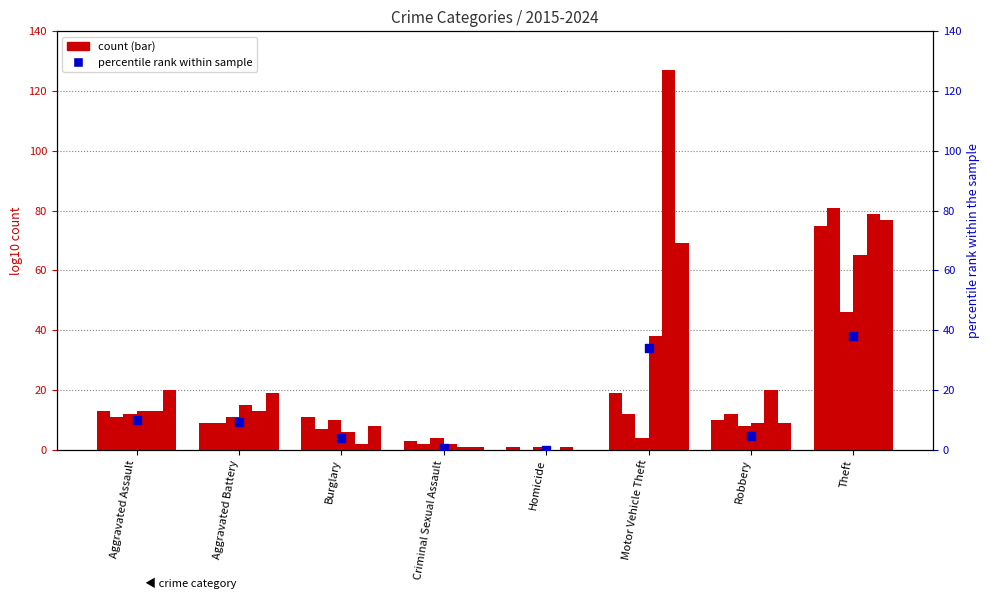

What is the change in value from Homicide to Motor Vehicle Theft?

+34.0